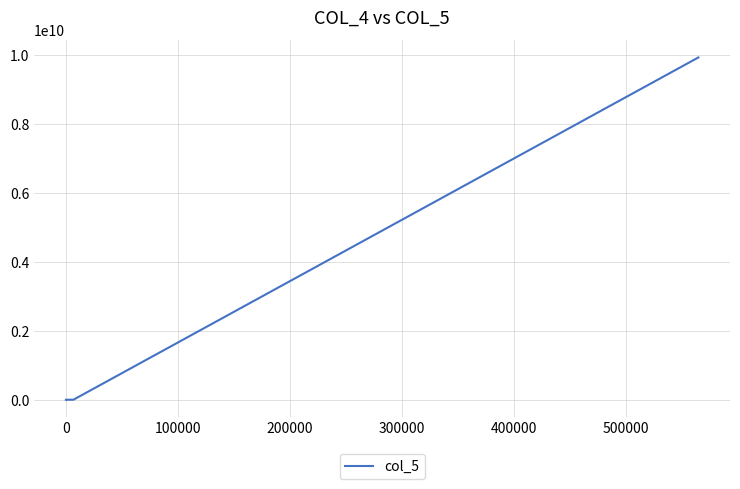

What is the sum of all values?

9923156190